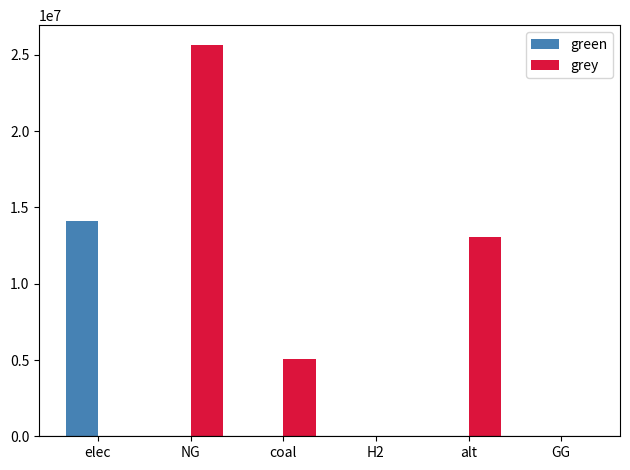

Reading left to right, extract all data points from this chart.

green: elec=14100179.8	NG=0.0	coal=0.0	H2=0.0	alt=0.0	GG=0.0
grey: elec=0.0	NG=25670522.2	coal=5065869.2	H2=0.0	alt=13045462.8	GG=0.0